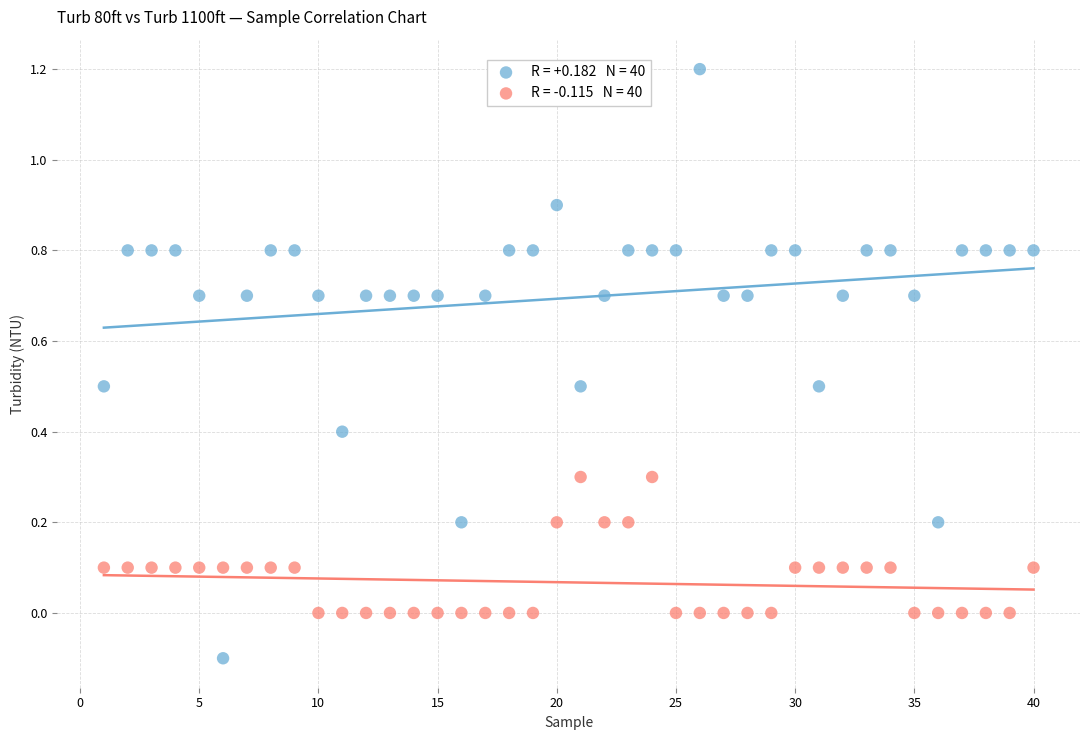

Across all data points, what is the range of Y values (max minus min)?

1.3